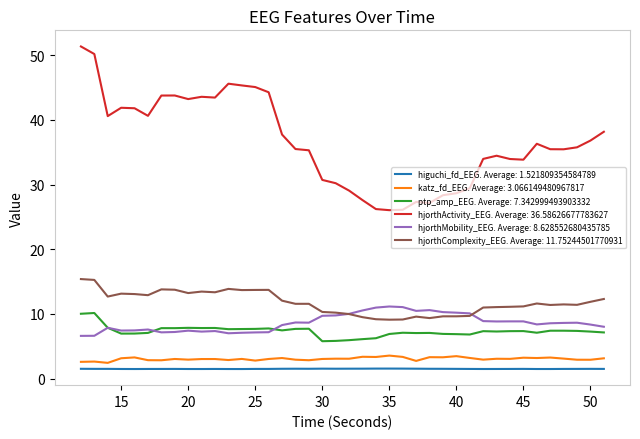

Does the chart display data point markers on the line(s)?

No